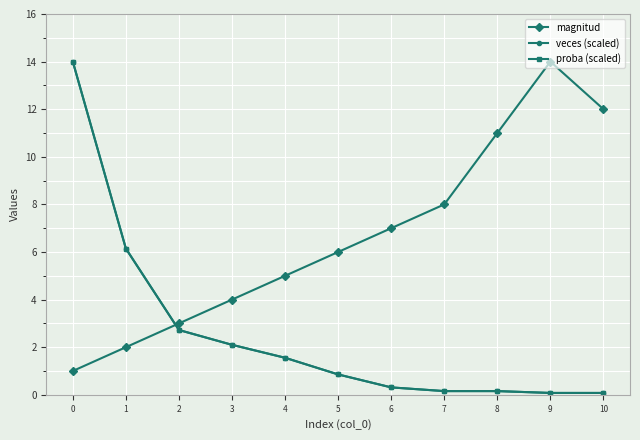

Is this an area chart (filled region under the line)?

No